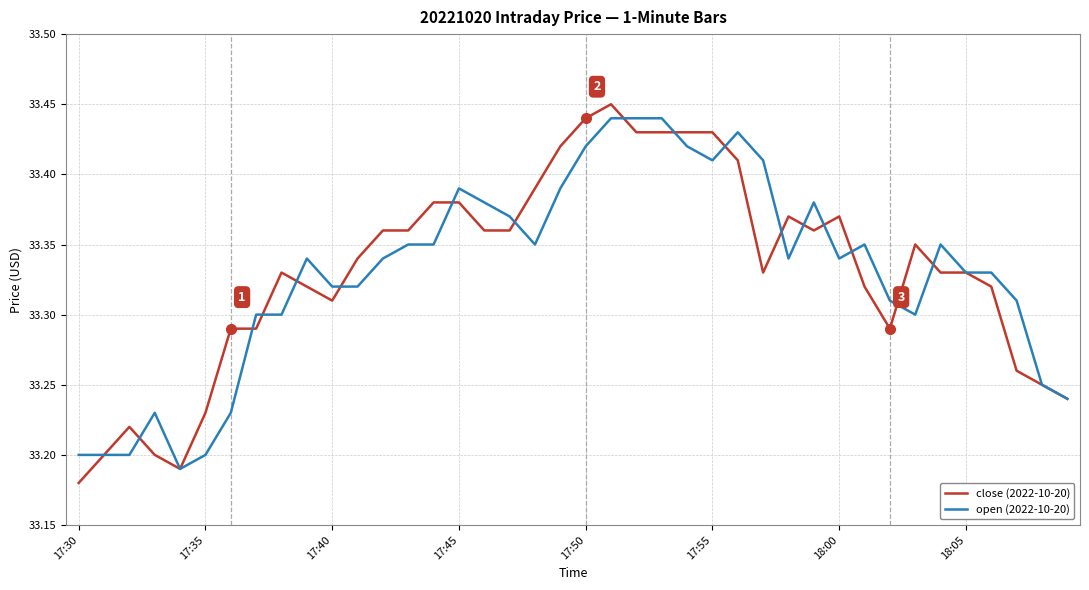

Which series has the widest spread of values?

close (2022-10-20)